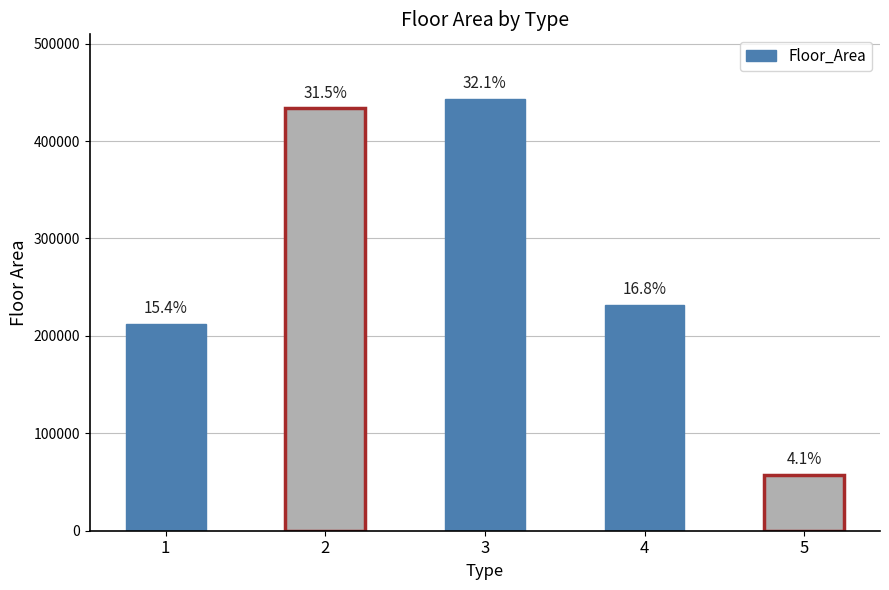

Reading left to right, transcribe all the data shown in this chart.

1=212681	2=433600	3=443060	4=232038	5=57183